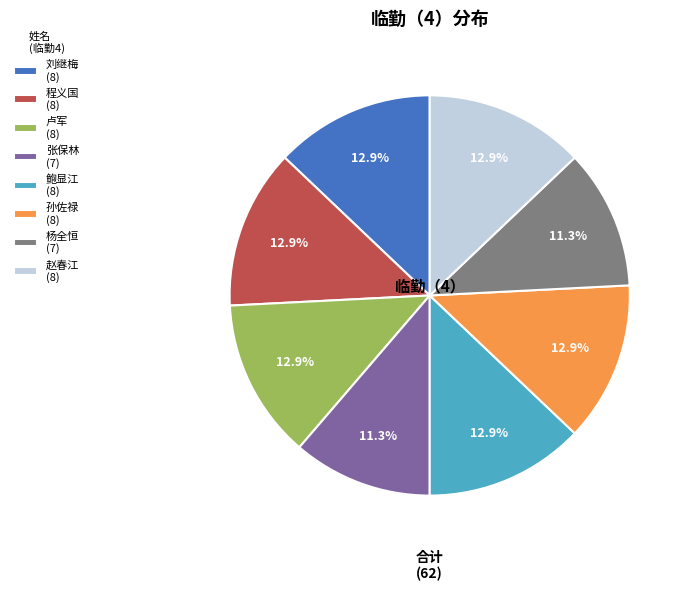

To the nearest percent, what portion does 杨全恒 represent?

11%